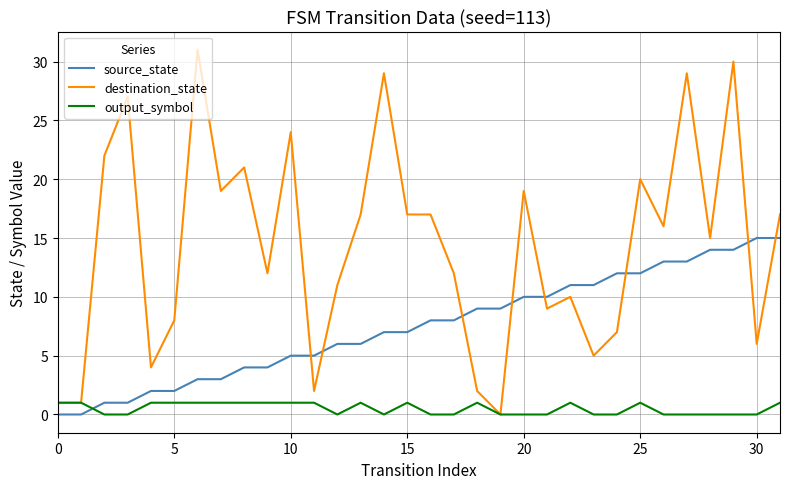

What is the greatest value displayed?

31